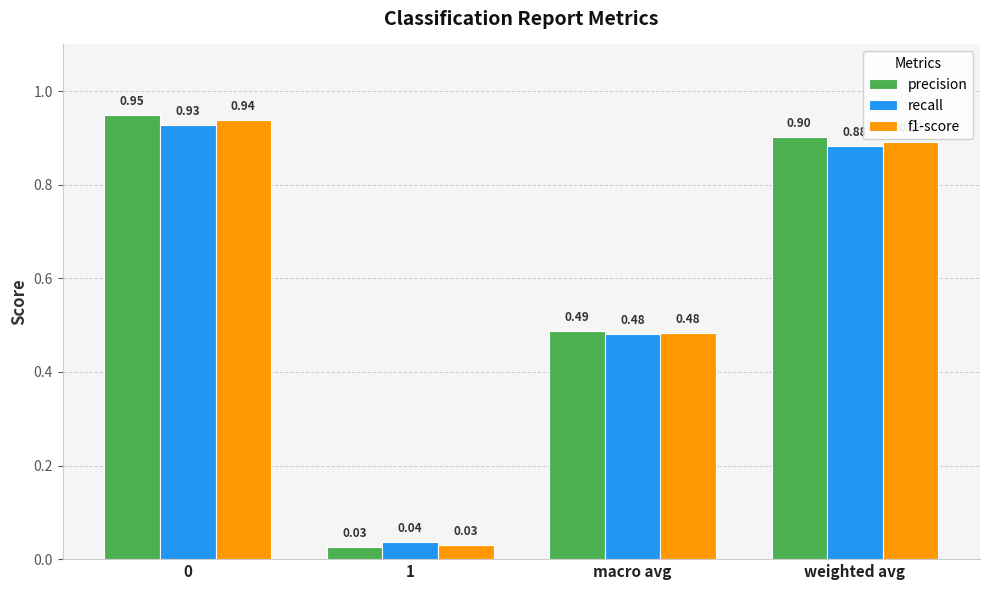

Is the value of precision at 1 greater than the value of recall at 0?

No